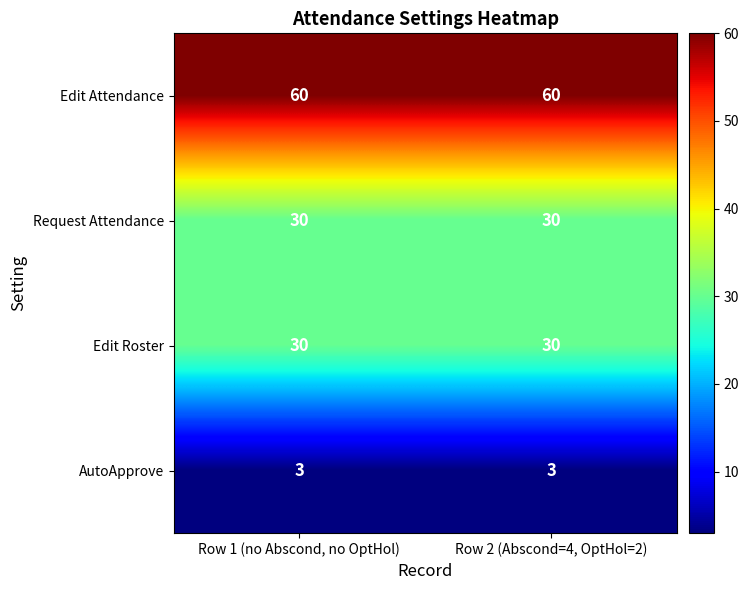

What is the highest value of the Edit Roster series?

30